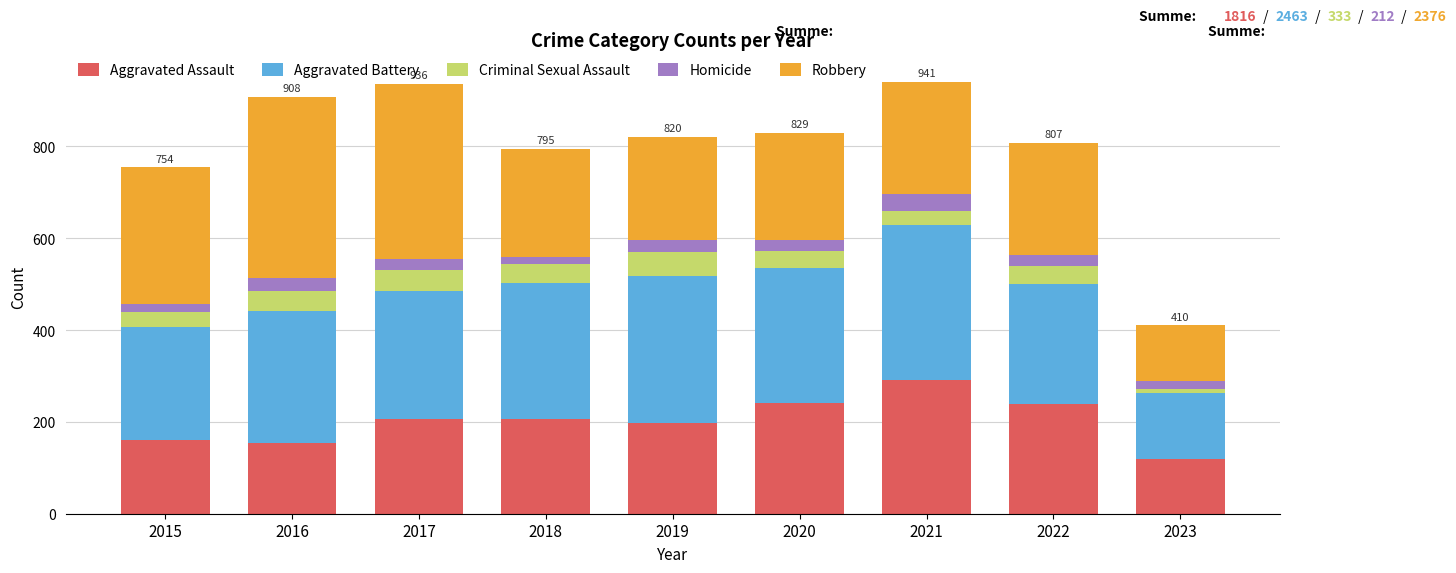

What is the total value across all series at 2016?

908